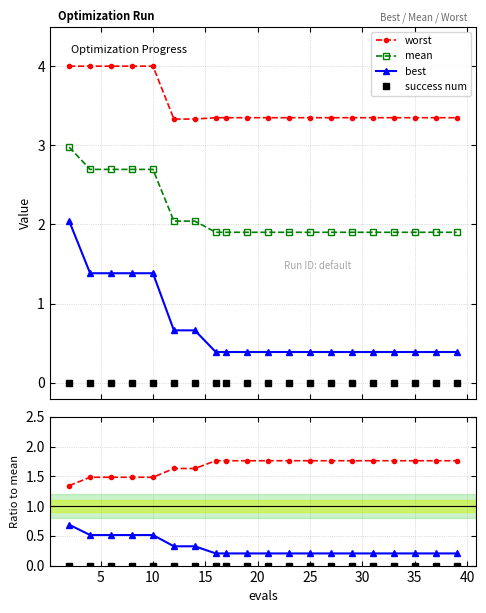

What is the sum of the best values at 29 and 37?

0.8